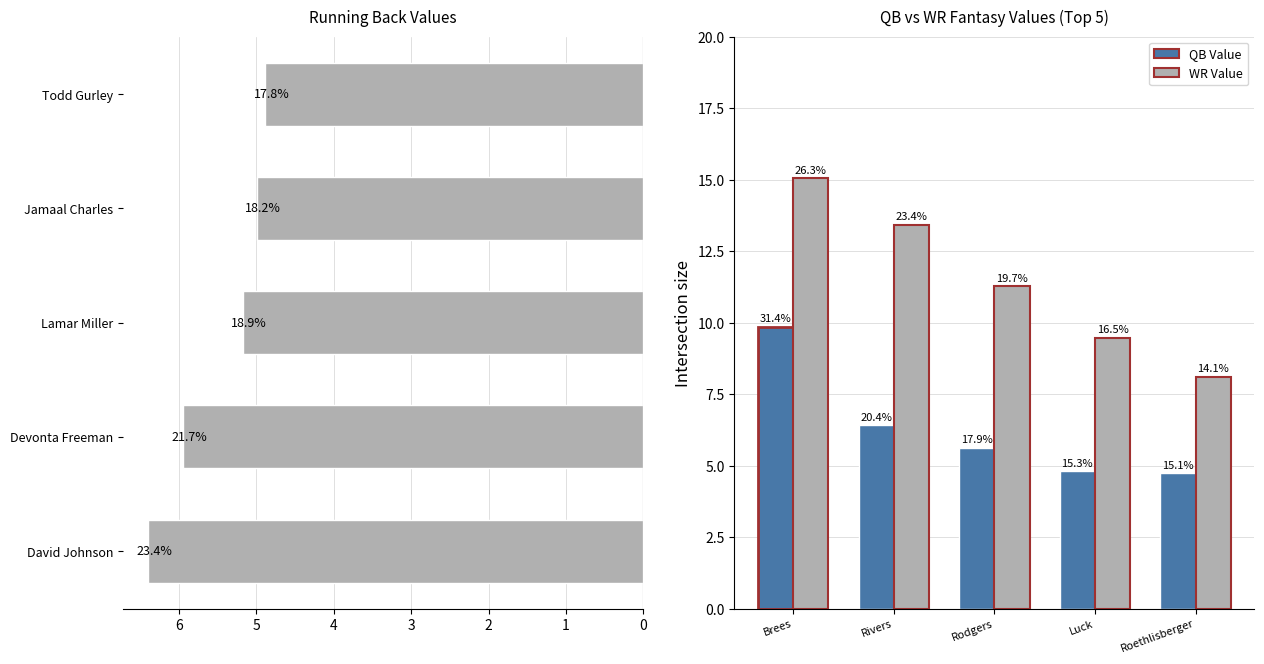

What is the difference between the maximum and minimum values in the RB Value series?

1.5